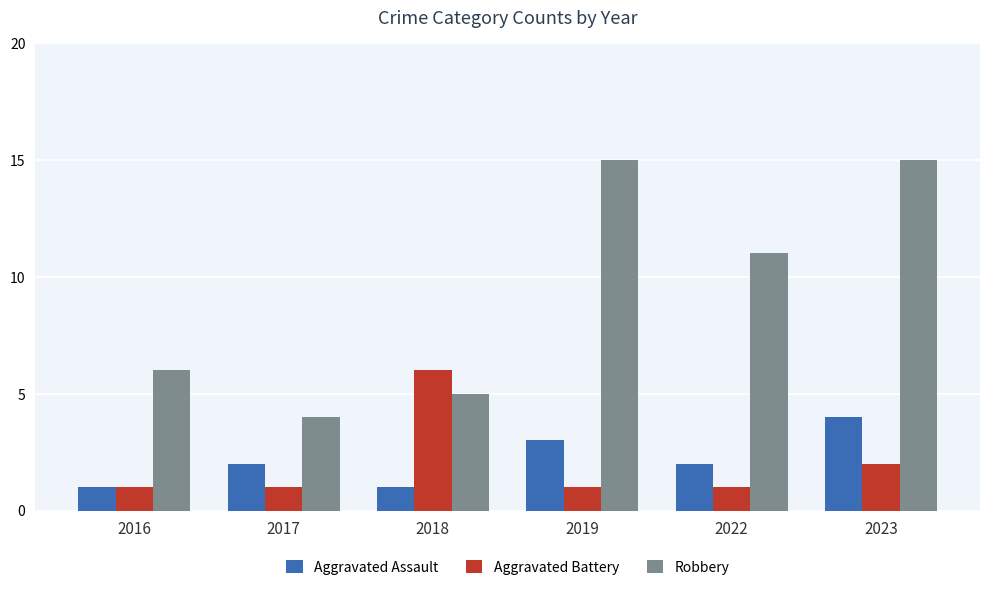

Reading left to right, list all the values displayed in this chart.

Aggravated Assault: 1	2	1	3	2	4
Aggravated Battery: 1	1	6	1	1	2
Robbery: 6	4	5	15	11	15